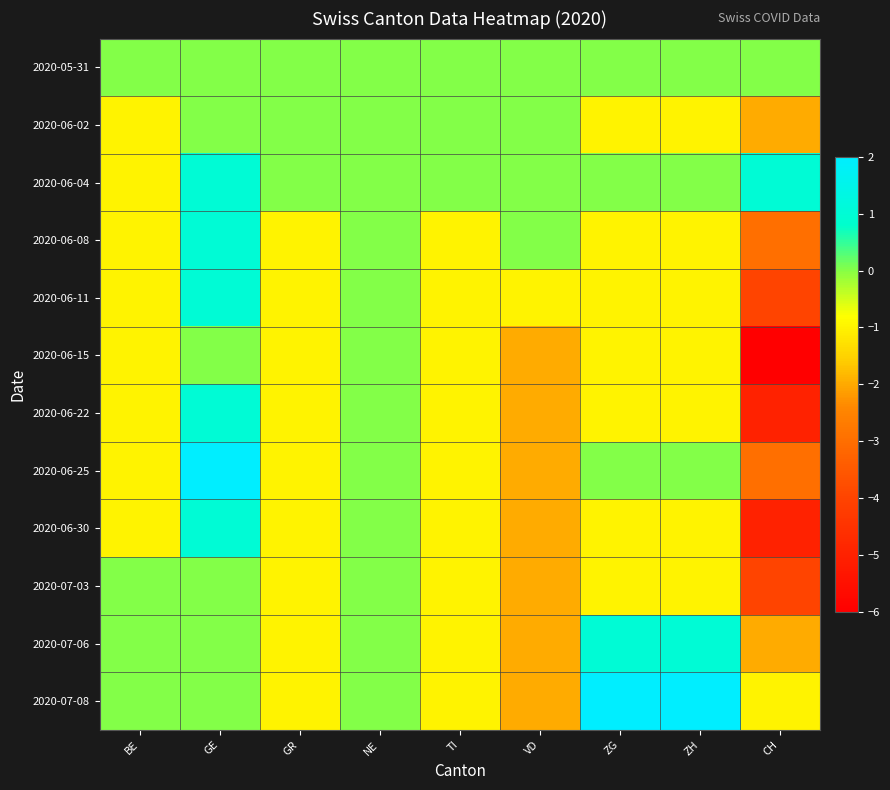

Reading left to right, extract all data points from this chart.

2020-05-31: BE=0	GE=0	GR=0	NE=0	TI=0	VD=0	ZG=0	ZH=0	CH=0
2020-06-02: BE=-1	GE=0	GR=0	NE=0	TI=0	VD=0	ZG=-1	ZH=-1	CH=-2
2020-06-04: BE=-1	GE=1	GR=0	NE=0	TI=0	VD=0	ZG=0	ZH=0	CH=1
2020-06-08: BE=-1	GE=1	GR=-1	NE=0	TI=-1	VD=0	ZG=-1	ZH=-1	CH=-3
2020-06-11: BE=-1	GE=1	GR=-1	NE=0	TI=-1	VD=-1	ZG=-1	ZH=-1	CH=-4
2020-06-15: BE=-1	GE=0	GR=-1	NE=0	TI=-1	VD=-2	ZG=-1	ZH=-1	CH=-6
2020-06-22: BE=-1	GE=1	GR=-1	NE=0	TI=-1	VD=-2	ZG=-1	ZH=-1	CH=-5
2020-06-25: BE=-1	GE=2	GR=-1	NE=0	TI=-1	VD=-2	ZG=0	ZH=0	CH=-3
2020-06-30: BE=-1	GE=1	GR=-1	NE=0	TI=-1	VD=-2	ZG=-1	ZH=-1	CH=-5
2020-07-03: BE=0	GE=0	GR=-1	NE=0	TI=-1	VD=-2	ZG=-1	ZH=-1	CH=-4
2020-07-06: BE=0	GE=0	GR=-1	NE=0	TI=-1	VD=-2	ZG=1	ZH=1	CH=-2
2020-07-08: BE=0	GE=0	GR=-1	NE=0	TI=-1	VD=-2	ZG=2	ZH=2	CH=-1